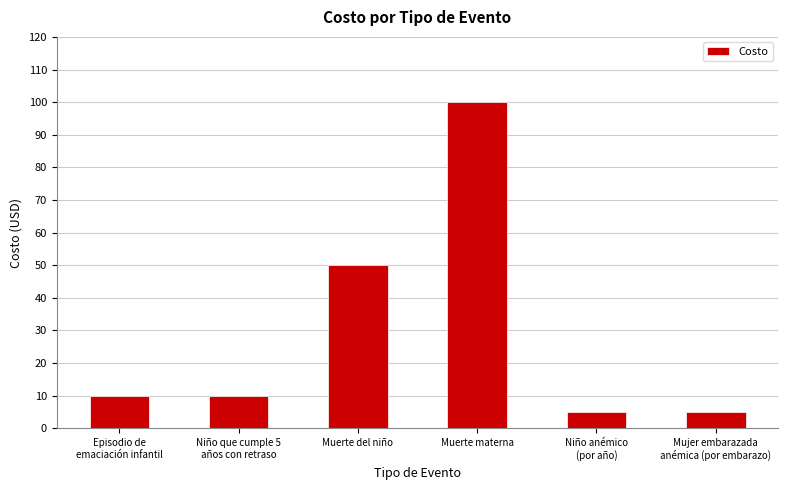

What is the value of the 3rd bar from the left?

50